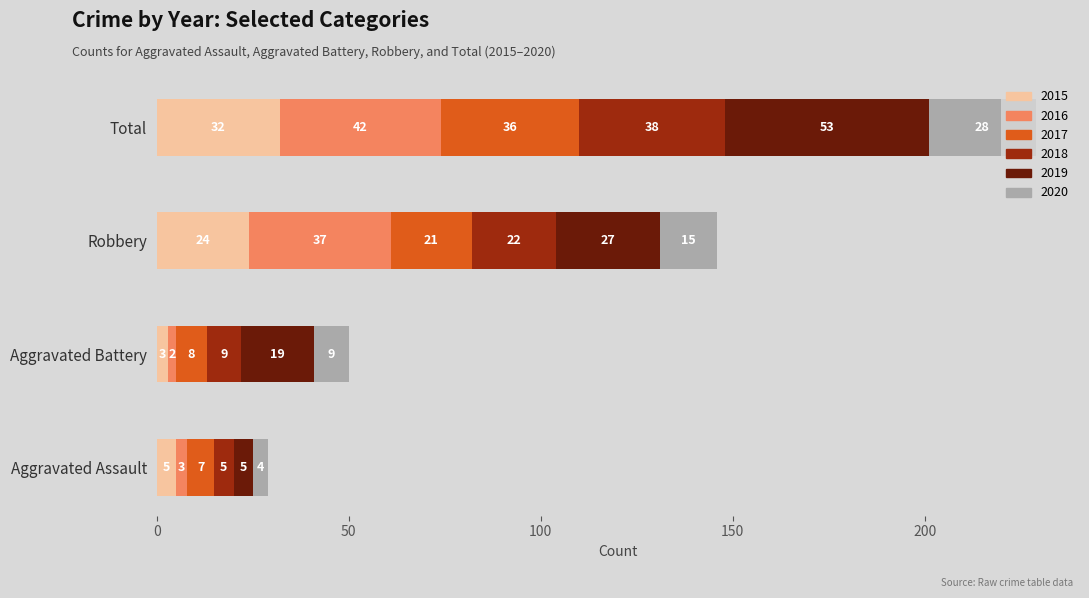

At which category is the sum across all series the highest?

Total